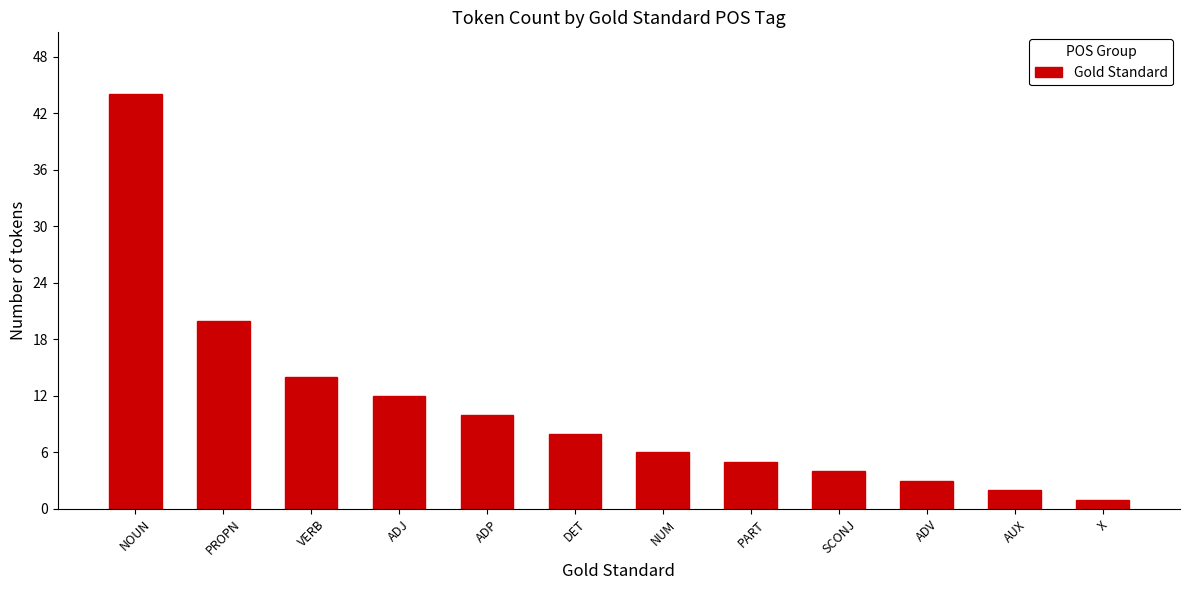

True or false: the data shows 1 at X.

True